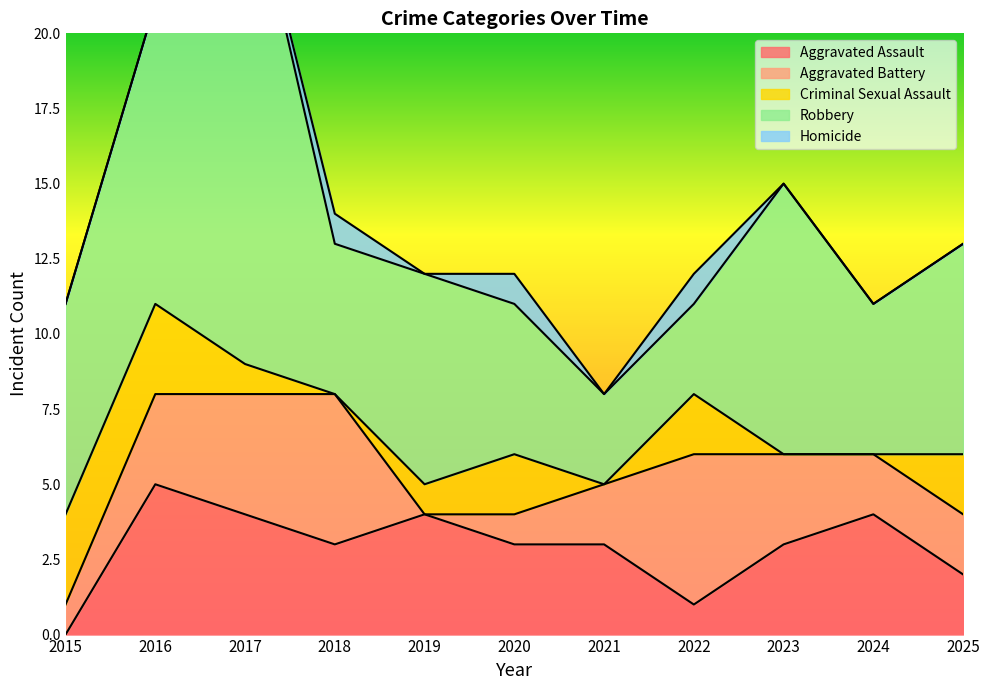

True or false: Homicide and Aggravated Assault intersect in this chart.

False